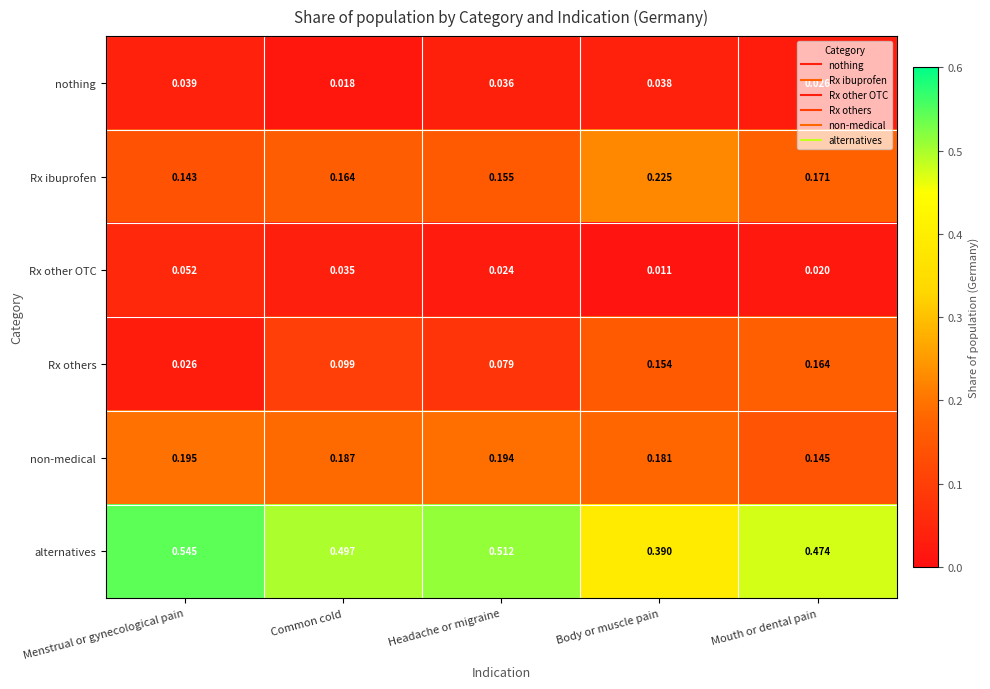

Between Headache or migraine and Mouth or dental pain, which series saw the biggest shift?

Rx others